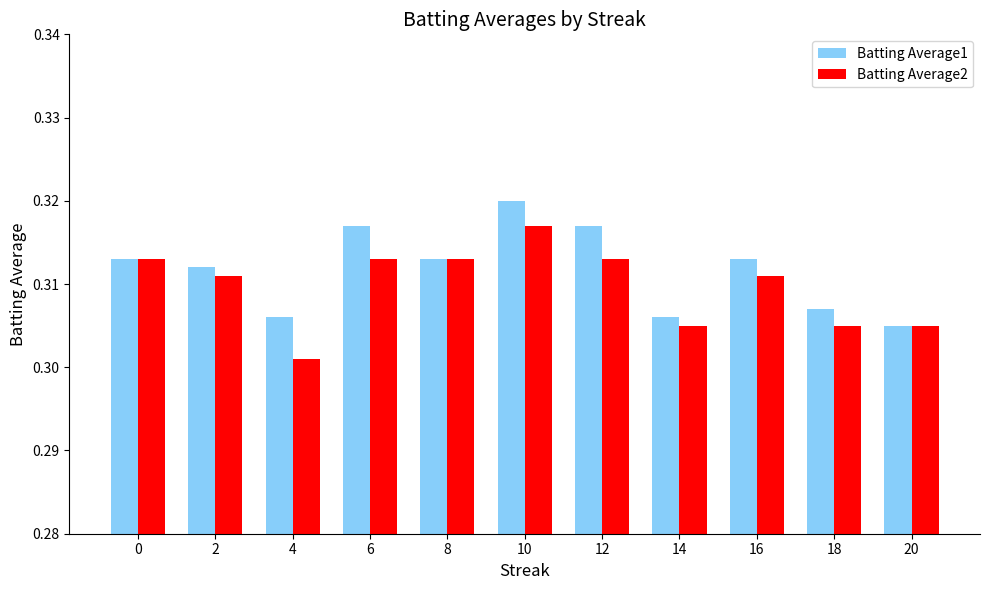

Which series changed the most between 12 and 18?

Batting Average1